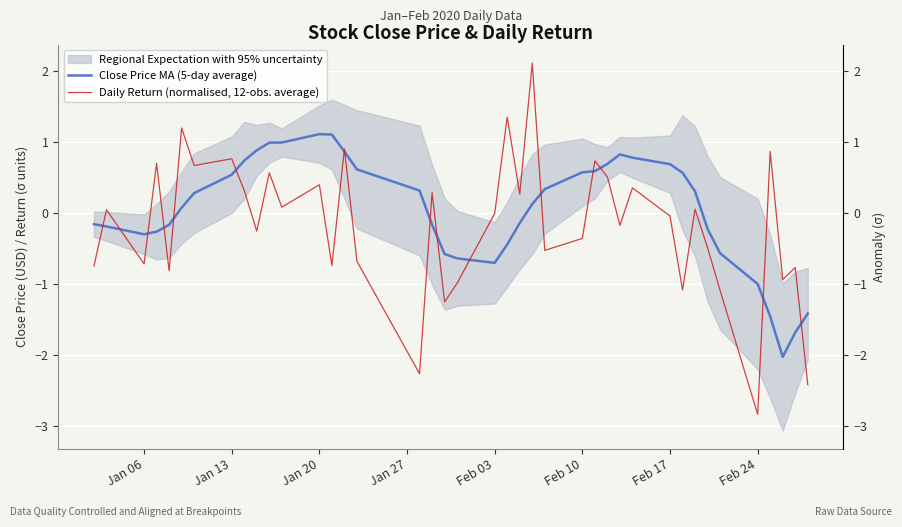

How many negative values does the Daily Return (normalised, 12-obs. average) series have?

21